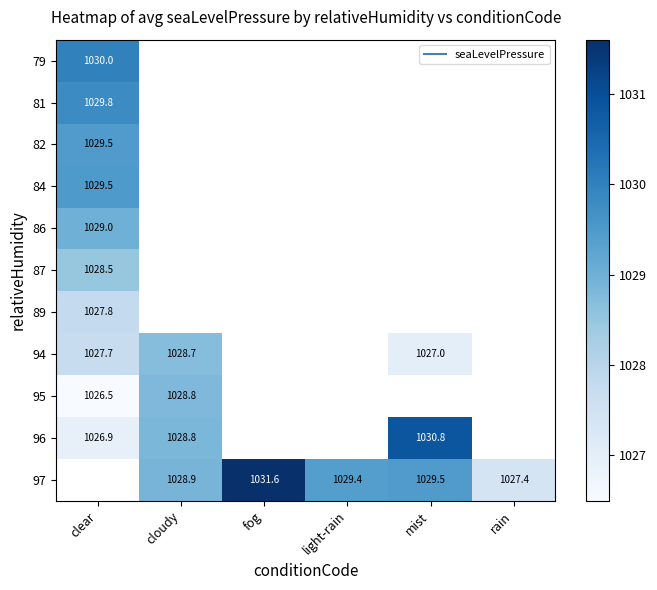

Which series changed the most between clear and cloudy?

95